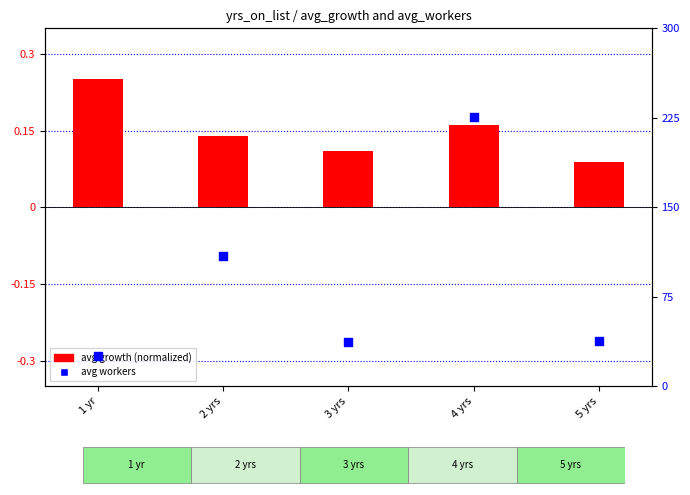

Which series has the largest total across all categories?

avg workers